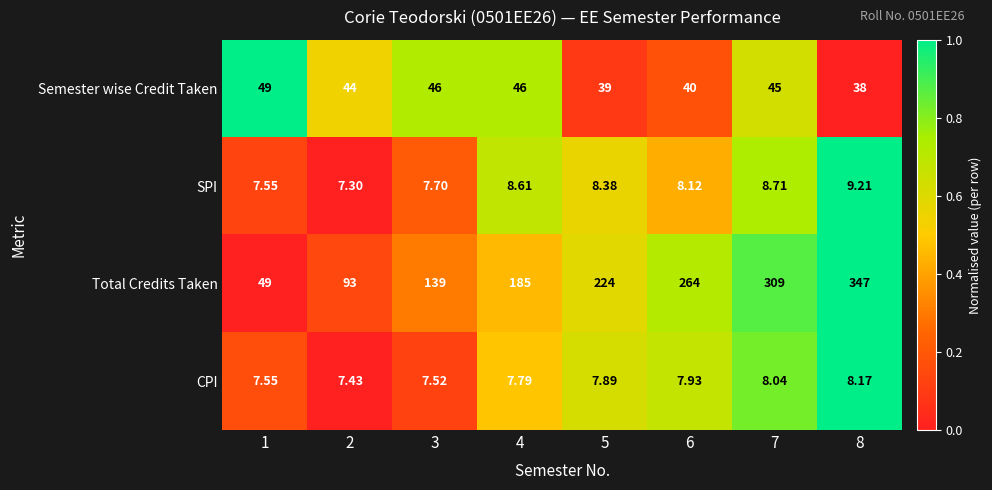

Which series has the widest spread of values?

Total Credits Taken